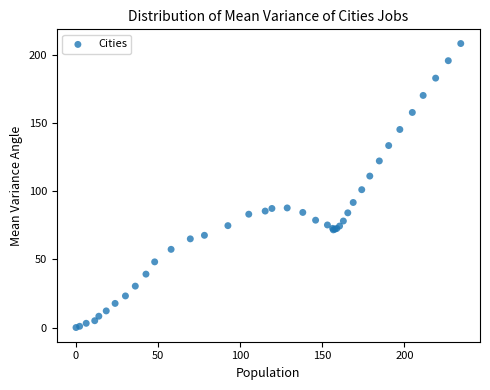

What Y value in the scatter plot is closest to 104?

101.2